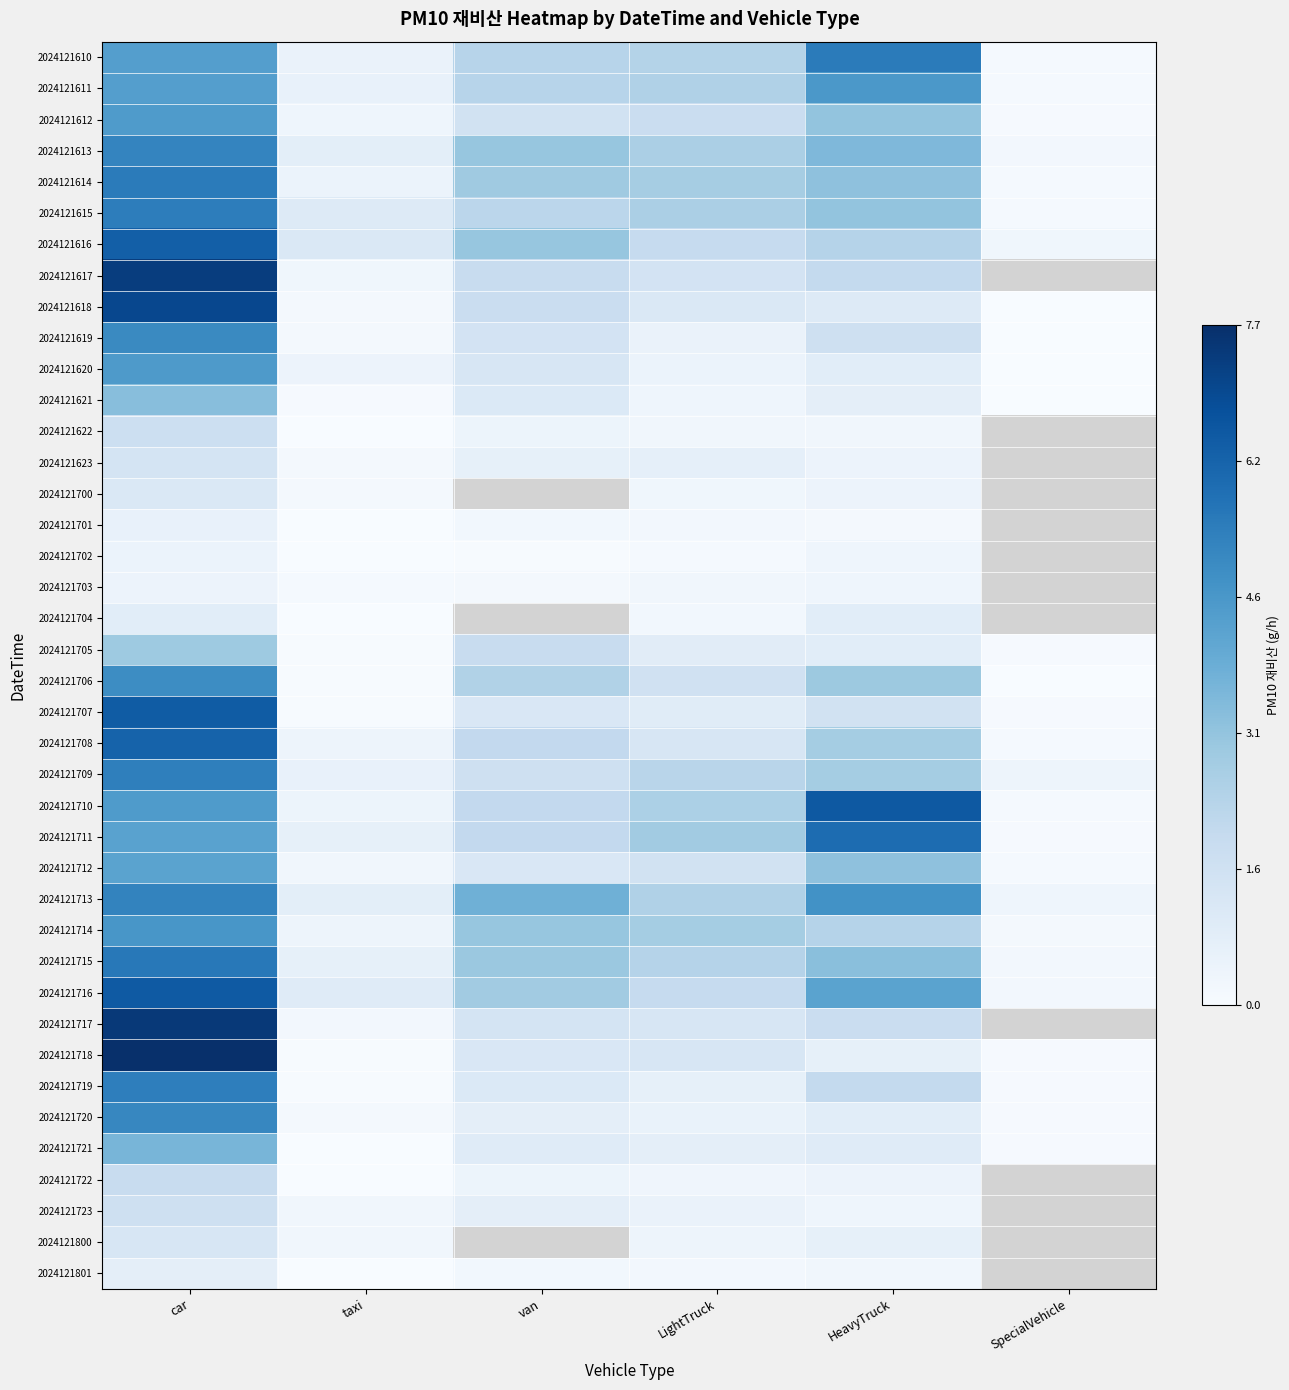

How many distinct data groups are displayed?

40